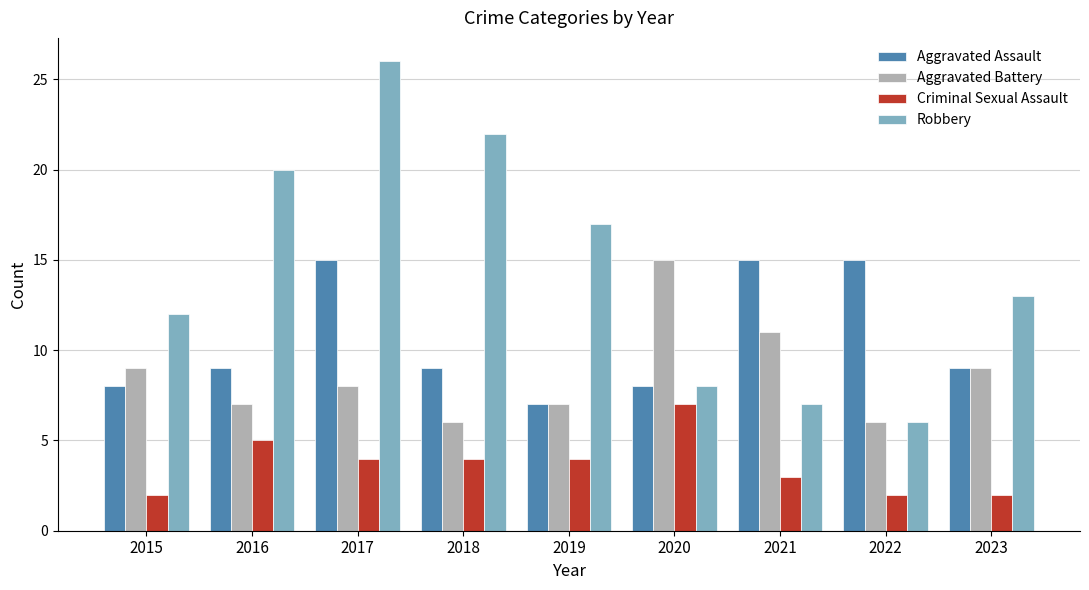

Is it true that Aggravated Assault equals 8 at 2020?

True